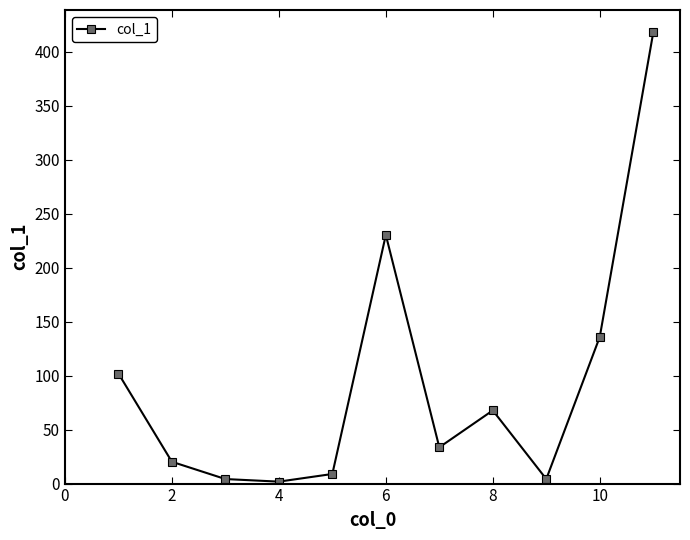

True or false: there are more than 0 points higher than both neighbors.

True